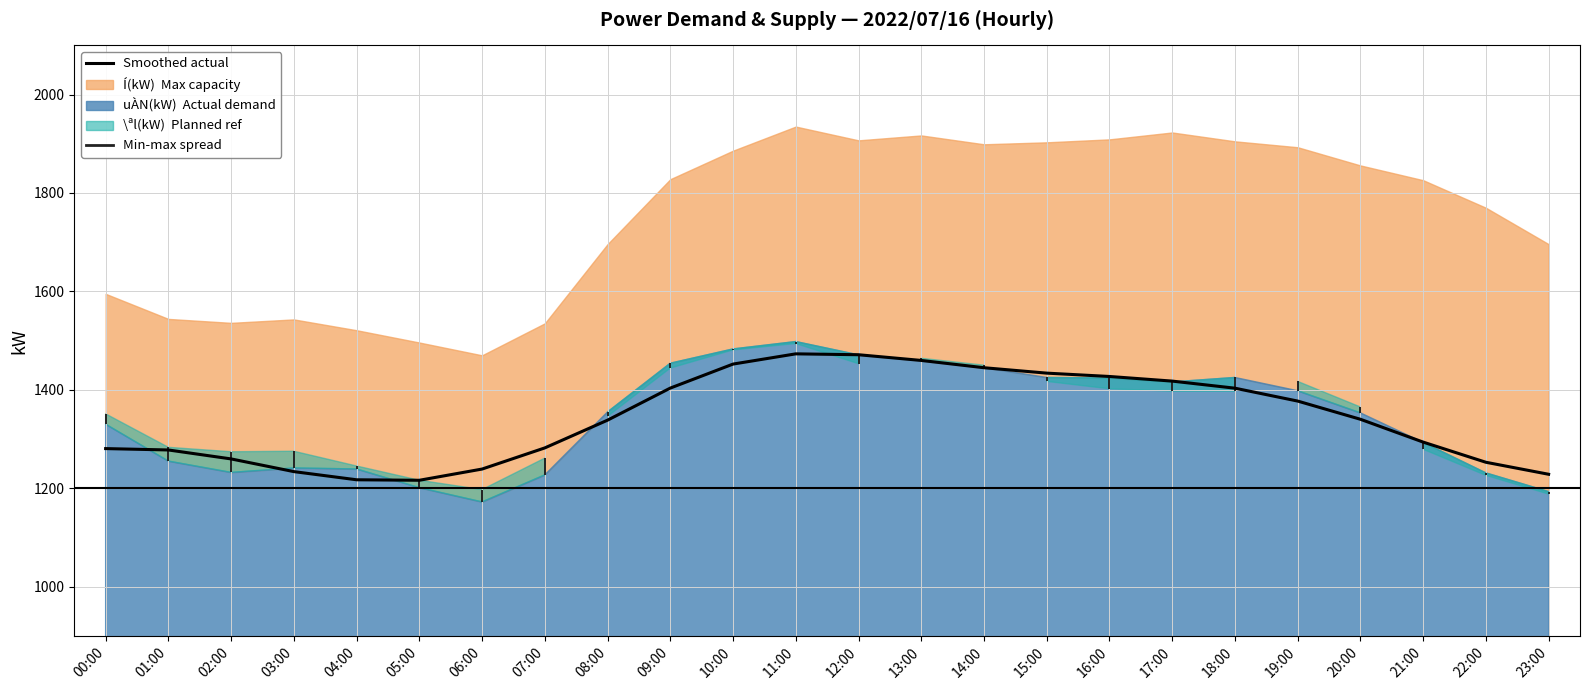

What is the value of the 1st point from the left?

1280.4